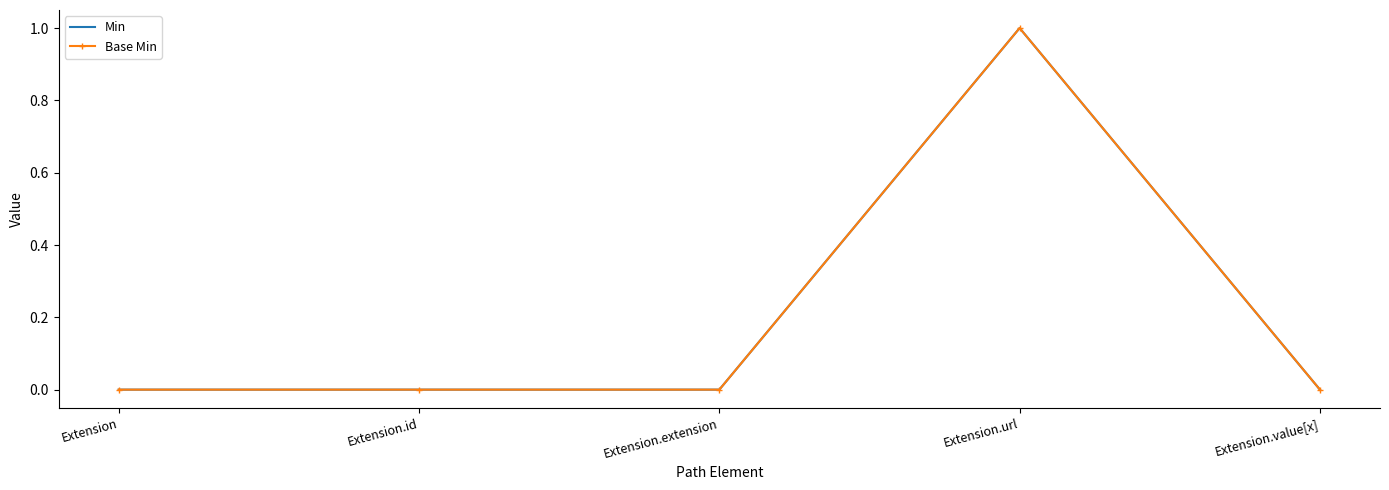

What are all the series names shown in the legend?

Min, Base Min